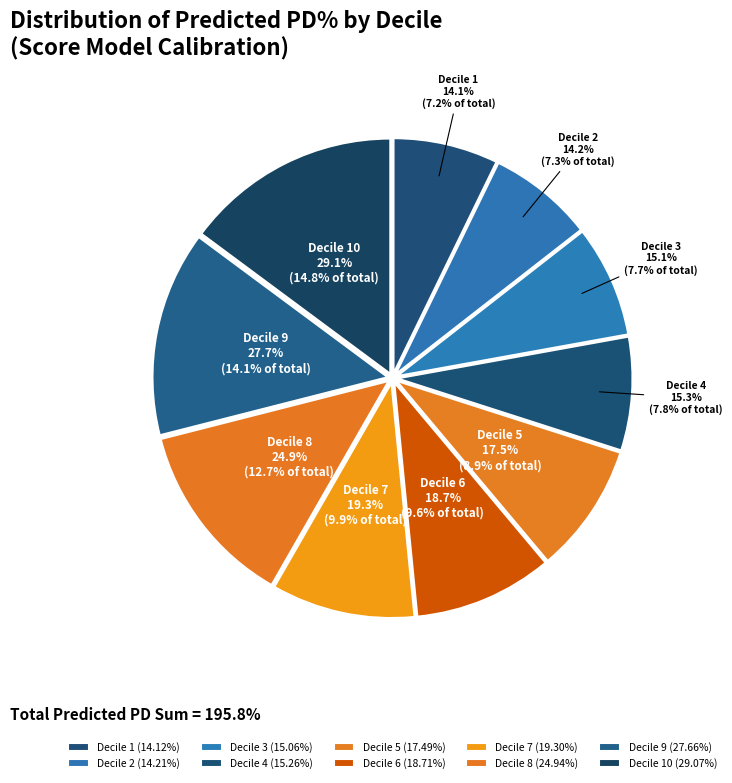

Which category has the biggest portion of the pie?

10